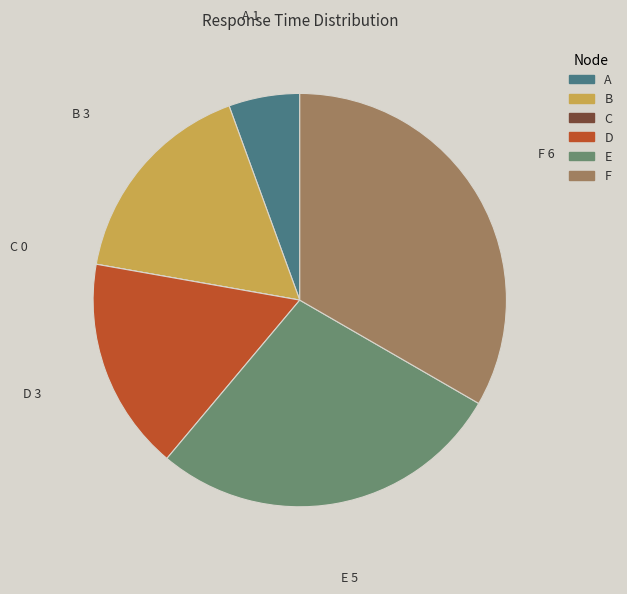

Does any single category account for the majority?

No